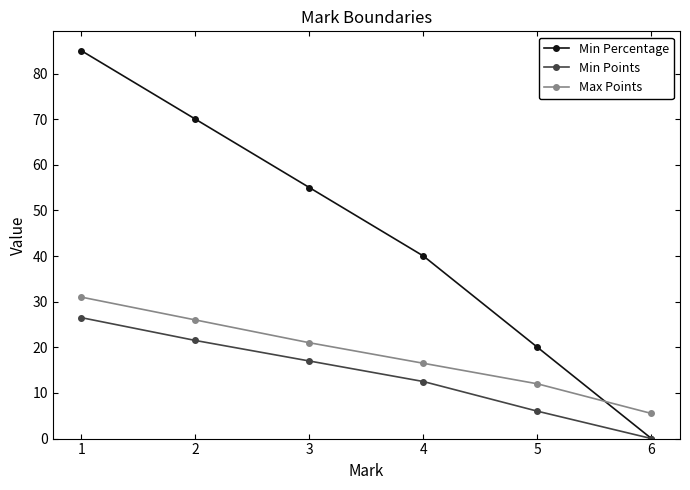

Count the number of categories in the chart.

6